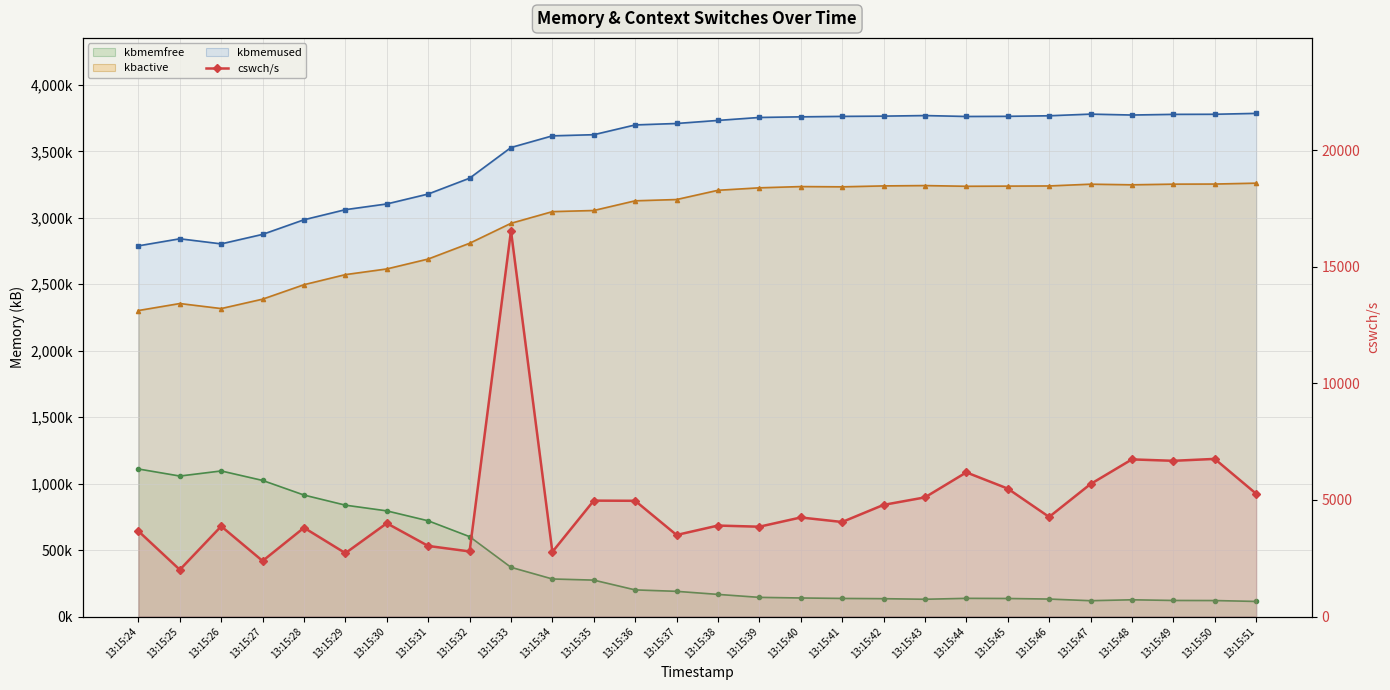

What is the greatest value displayed?

16544